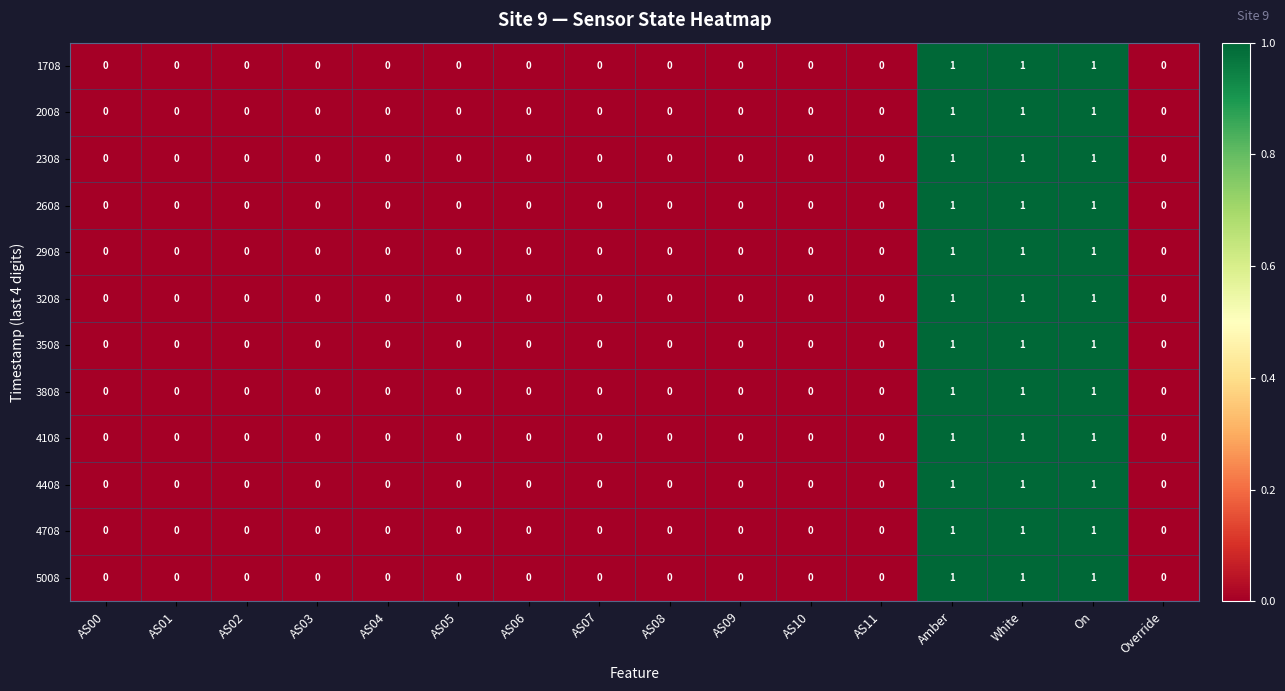

What is the sum of all 2908 values?

3